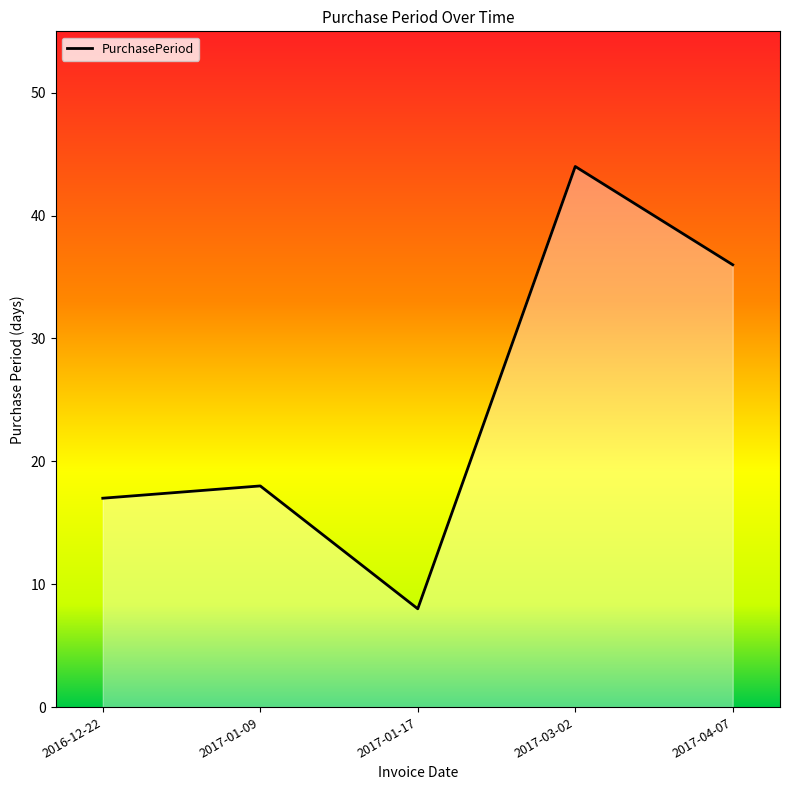

Reading right to left, transcribe all the data shown in this chart.

2017-04-07=36	2017-03-02=44	2017-01-17=8	2017-01-09=18	2016-12-22=17